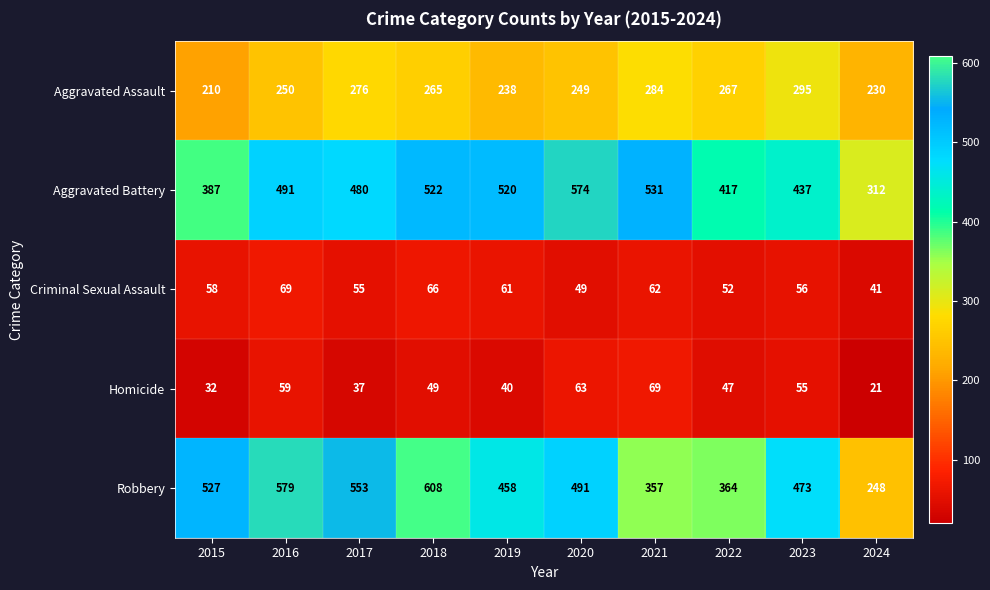

At which label does Aggravated Battery reach its minimum?

2024